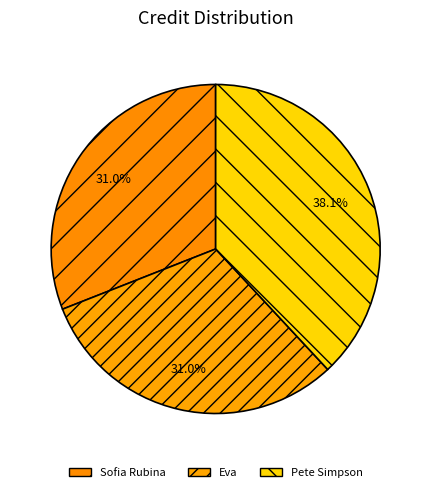

How many segments does this pie chart have?

3